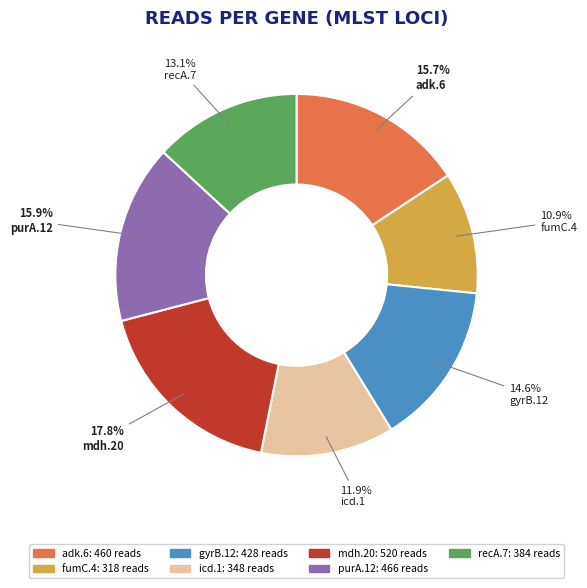

Is it true that adk.6 is 16% of the pie?

True